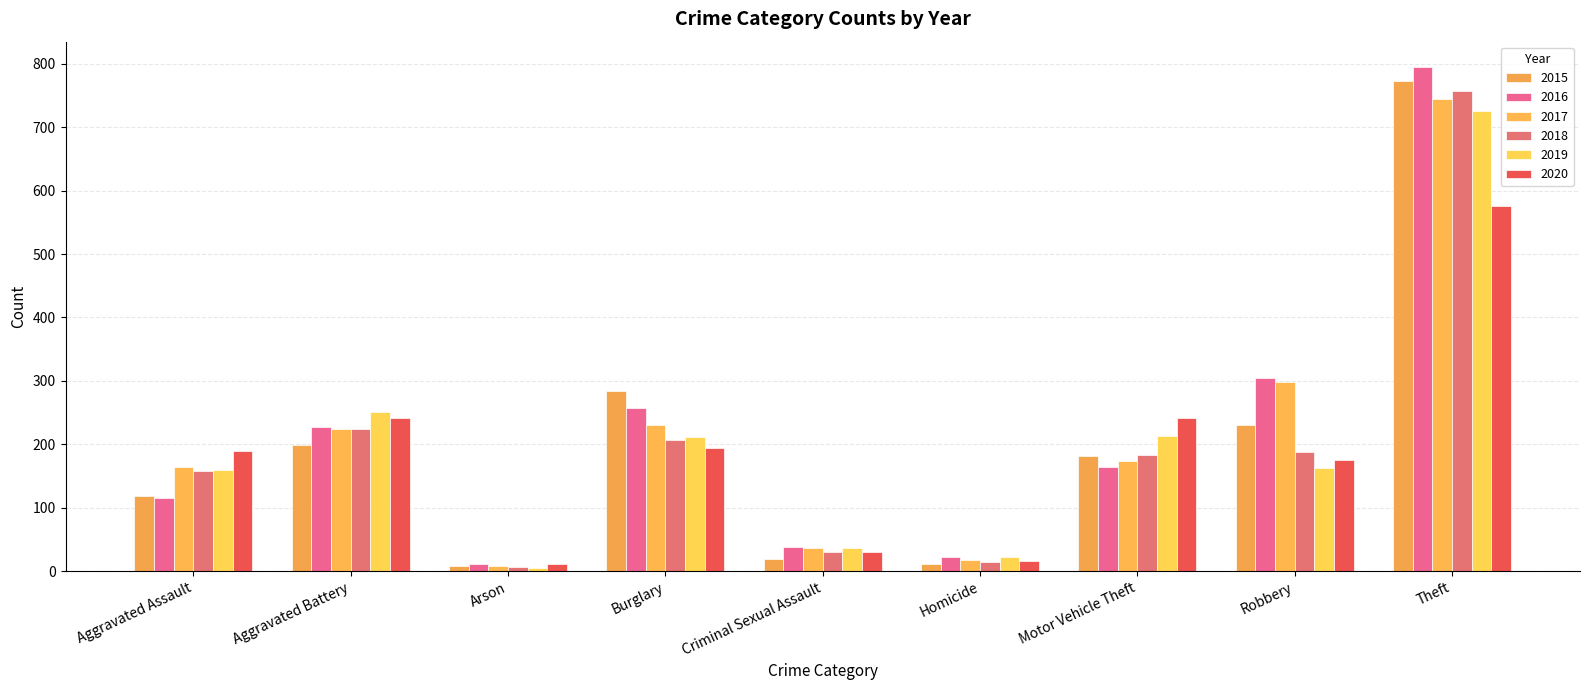

List the series in order of their peak value, lowest first.

2020, 2019, 2017, 2018, 2015, 2016